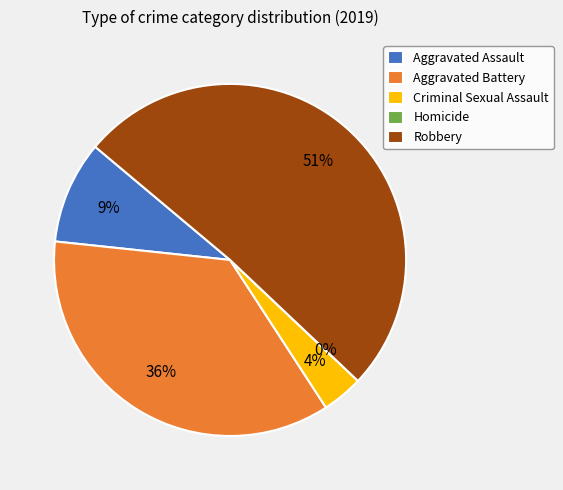

How much of the chart is everything except Robbery?

49.1%